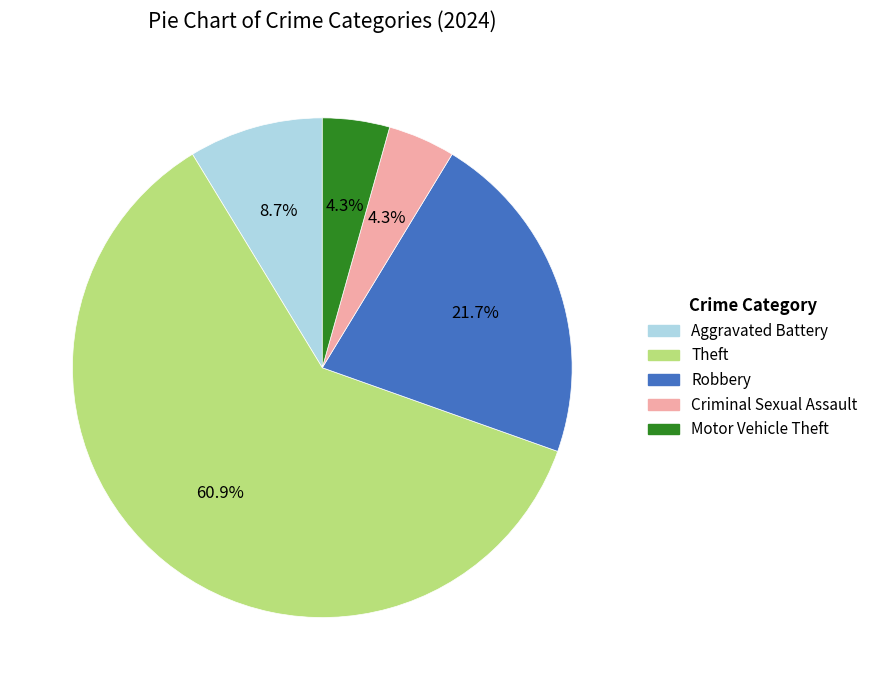

Is the sum of Robbery and Aggravated Battery greater than half?

No